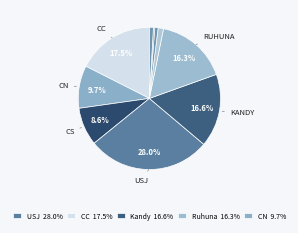

Rank the categories by value from lowest to highest.

NIBM, NSBM, Rajarata, SLIIT, CS, CN, Ruhuna, Kandy, CC, USJ